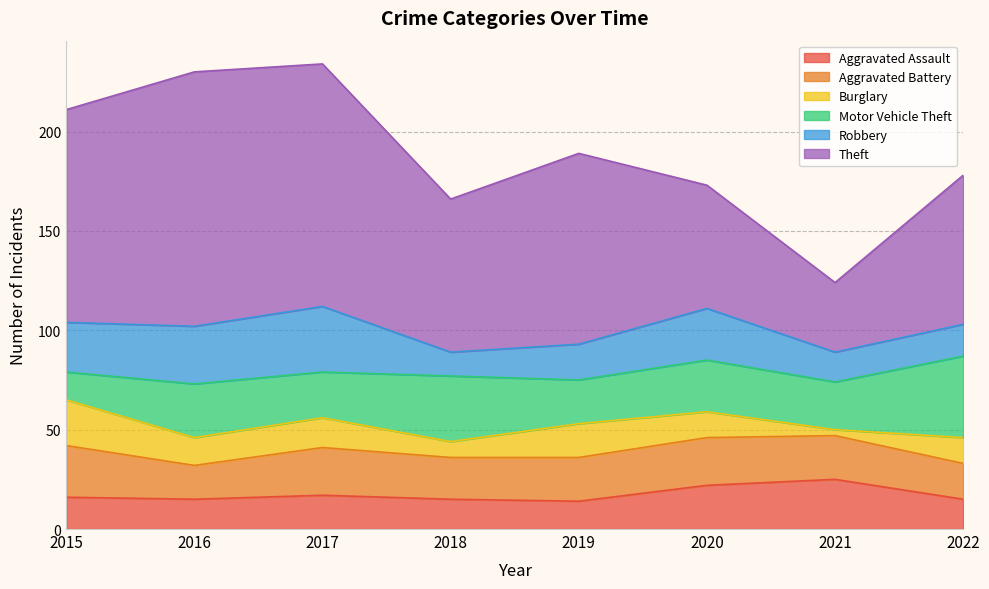

Rank the categories by Aggravated Assault value from highest to lowest.

2021, 2020, 2017, 2015, 2016, 2018, 2022, 2019